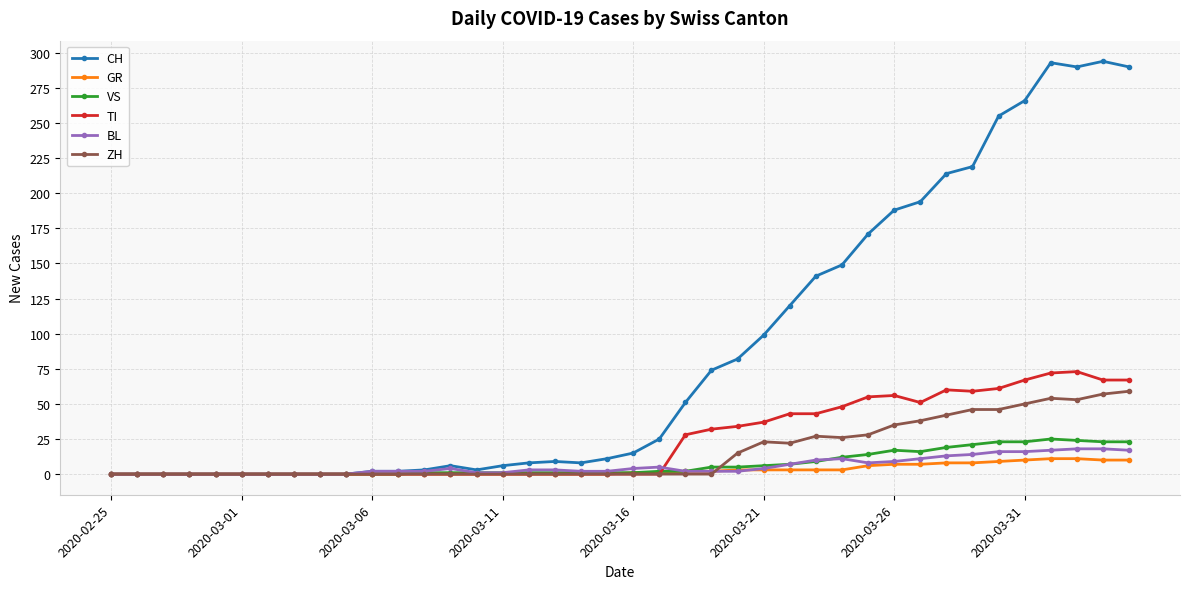

Which series has the widest spread of values?

CH